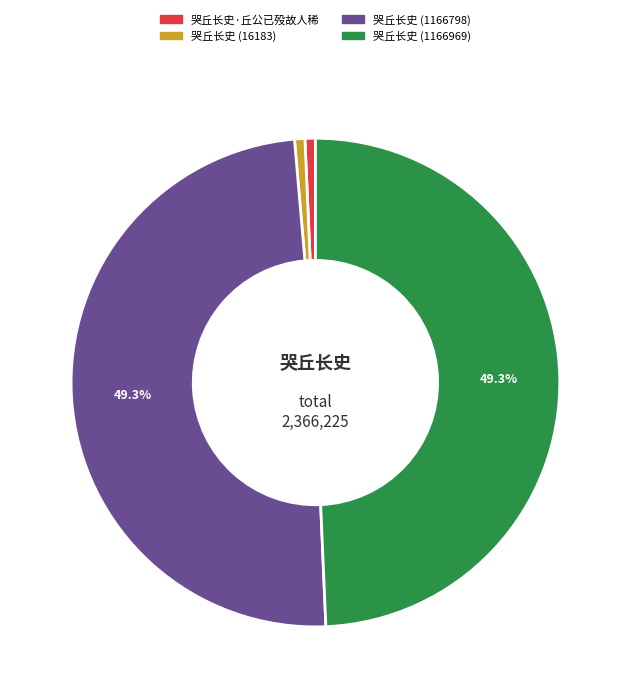

Is the sum of 哭丘长史 (1166798) and 哭丘长史 (1166969) greater than half?

Yes